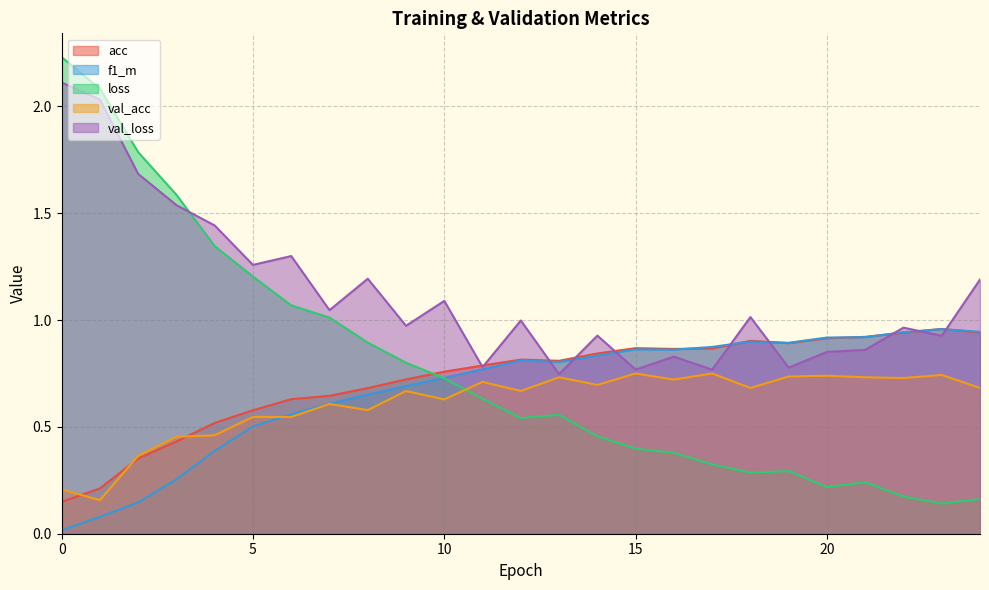

Reading right to left, transcribe all the data shown in this chart.

acc: 24=0.9	23=1.0	22=0.9	21=0.9	20=0.9	19=0.9	18=0.9	17=0.9	16=0.9	15=0.9	14=0.8	13=0.8	12=0.8	11=0.8	10=0.8	9=0.7	8=0.7	7=0.6	6=0.6	5=0.6	4=0.5	3=0.4	2=0.4	1=0.2	0=0.1
f1_m: 24=0.9	23=1.0	22=0.9	21=0.9	20=0.9	19=0.9	18=0.9	17=0.9	16=0.9	15=0.9	14=0.8	13=0.8	12=0.8	11=0.8	10=0.7	9=0.7	8=0.7	7=0.6	6=0.6	5=0.5	4=0.4	3=0.3	2=0.1	1=0.1	0=0.0
loss: 24=0.2	23=0.1	22=0.2	21=0.2	20=0.2	19=0.3	18=0.3	17=0.3	16=0.4	15=0.4	14=0.5	13=0.6	12=0.5	11=0.6	10=0.7	9=0.8	8=0.9	7=1.0	6=1.1	5=1.2	4=1.3	3=1.6	2=1.8	1=2.1	0=2.2
val_acc: 24=0.7	23=0.7	22=0.7	21=0.7	20=0.7	19=0.7	18=0.7	17=0.8	16=0.7	15=0.8	14=0.7	13=0.7	12=0.7	11=0.7	10=0.6	9=0.7	8=0.6	7=0.6	6=0.5	5=0.5	4=0.5	3=0.5	2=0.4	1=0.2	0=0.2
val_loss: 24=1.2	23=0.9	22=1.0	21=0.9	20=0.9	19=0.8	18=1.0	17=0.8	16=0.8	15=0.8	14=0.9	13=0.7	12=1.0	11=0.8	10=1.1	9=1.0	8=1.2	7=1.0	6=1.3	5=1.3	4=1.4	3=1.5	2=1.7	1=2.0	0=2.1